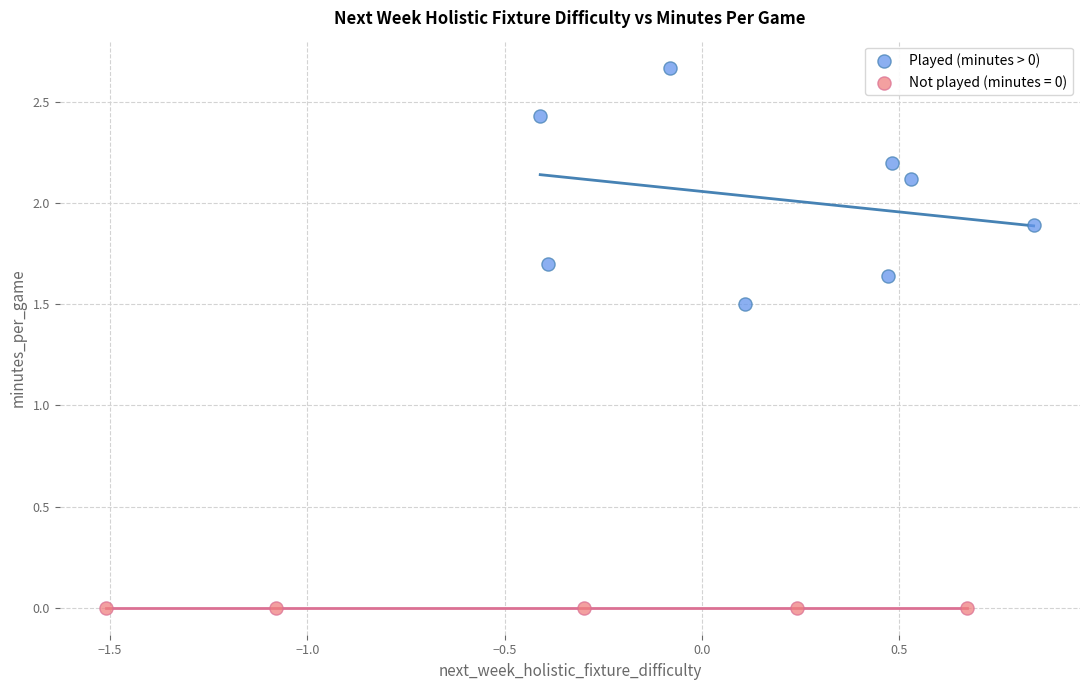

Which series reaches the maximum Y coordinate?

Played (minutes > 0)